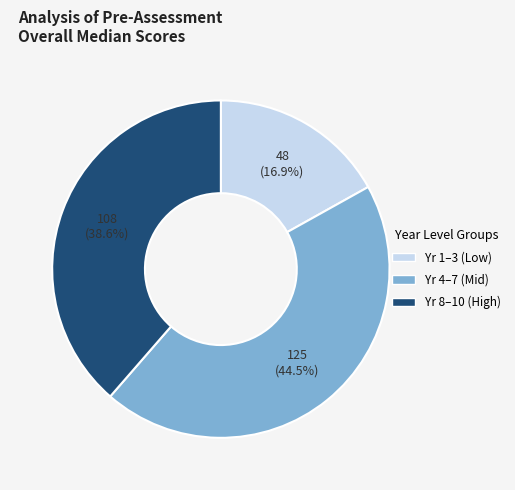

Does any single category account for the majority?

No